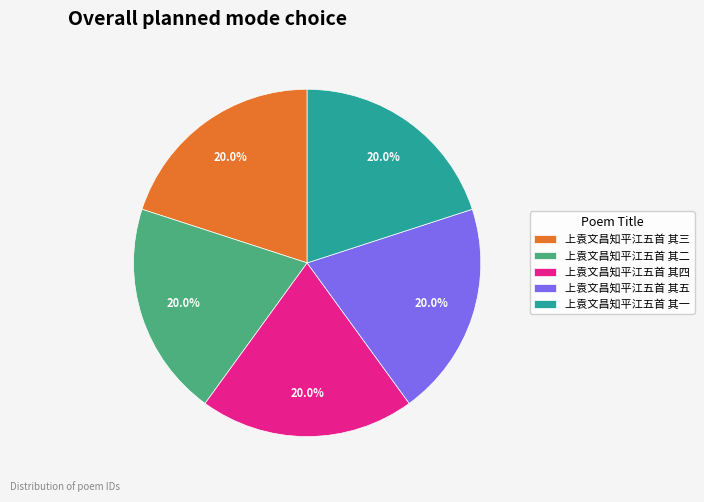

What is the ratio of the value at 上袁文昌知平江五首 其二 to the value at 上袁文昌知平江五首 其四?

1.0